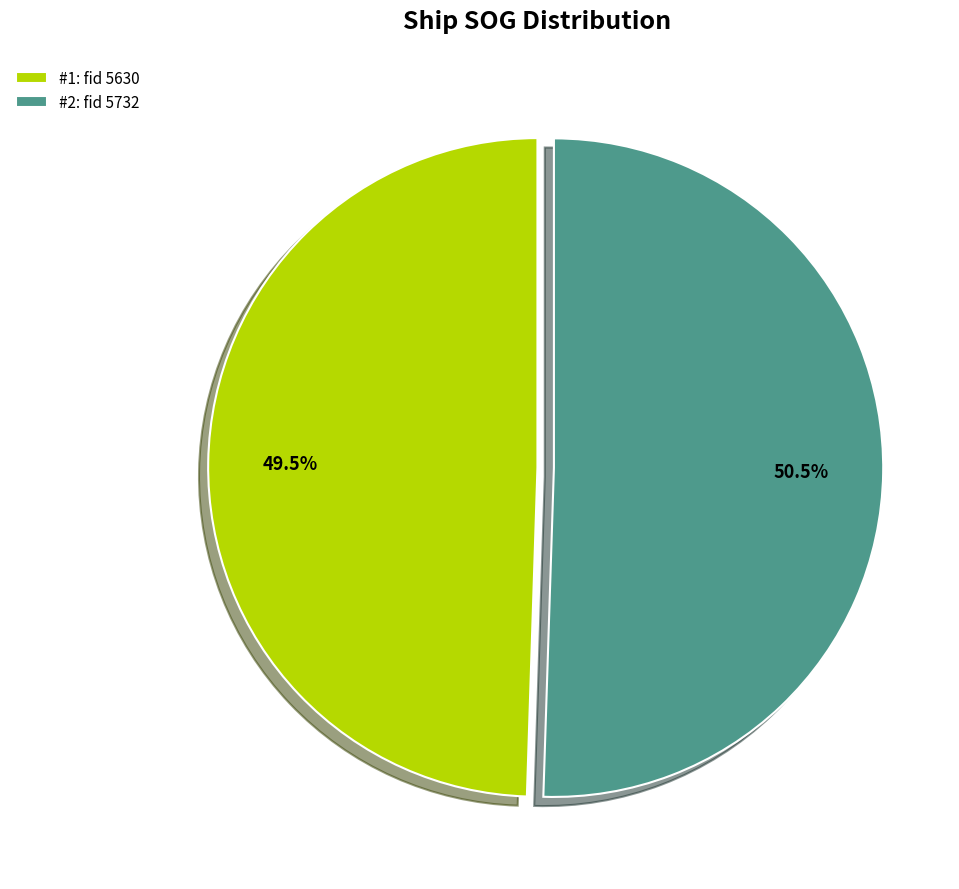

Count the number of slices in the pie.

2